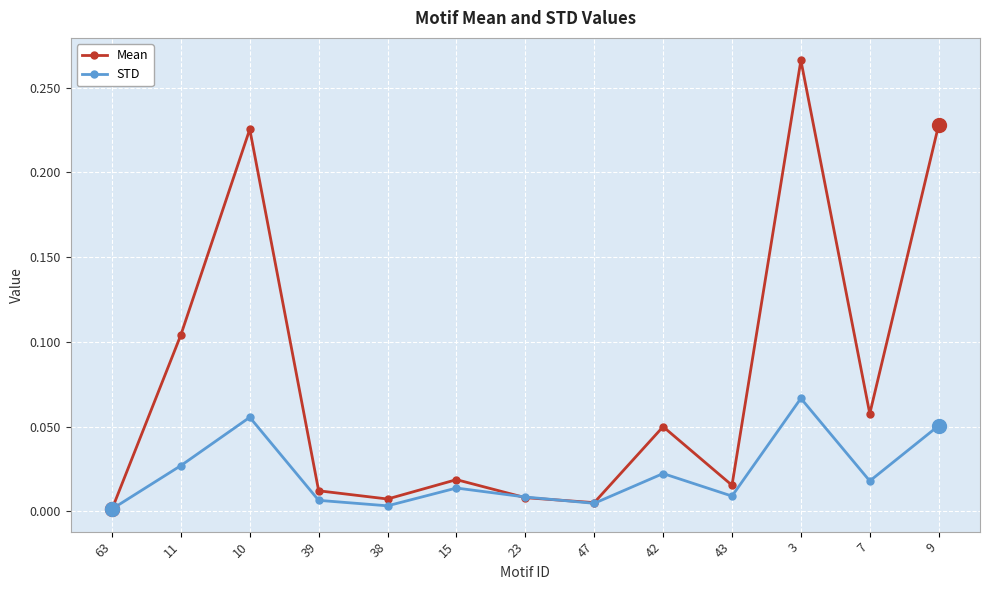

List the series in order of their peak value, lowest first.

STD, Mean